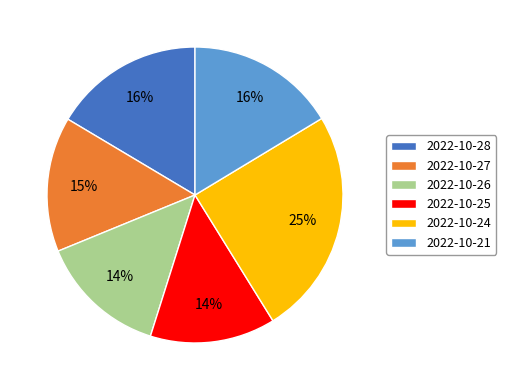

Count the number of slices in the pie.

6